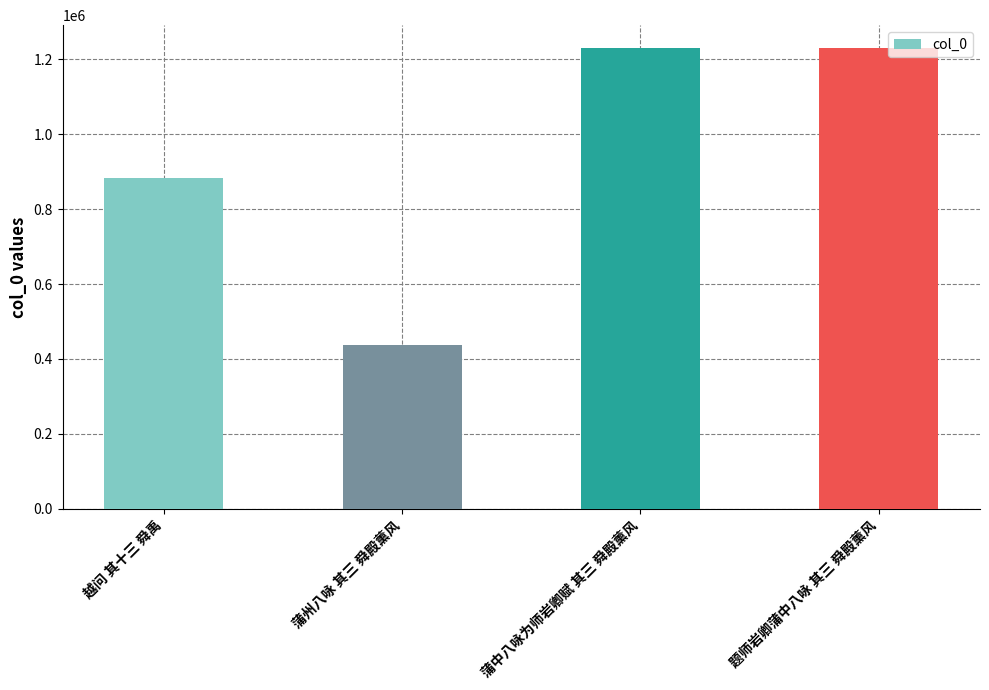

What is the label of the 3rd bar from the left?

蒲中八咏为师岩卿赋 其三 舜殿薰风